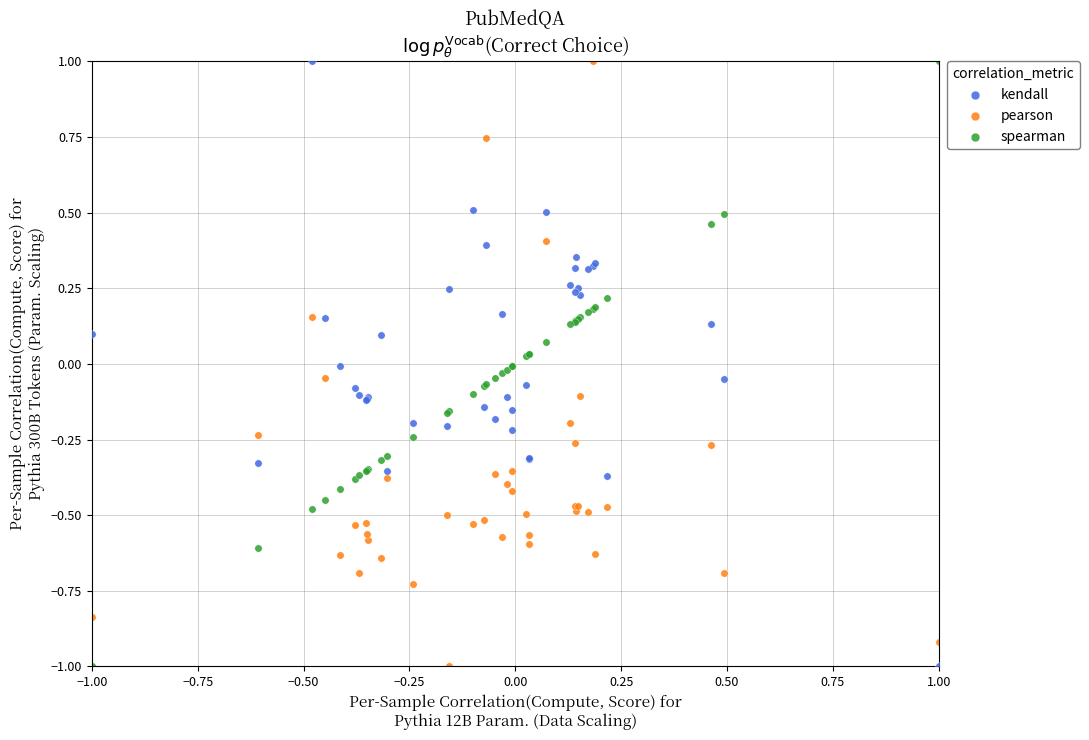

What is the X range (max minus min) for the scatter plot?

2.0